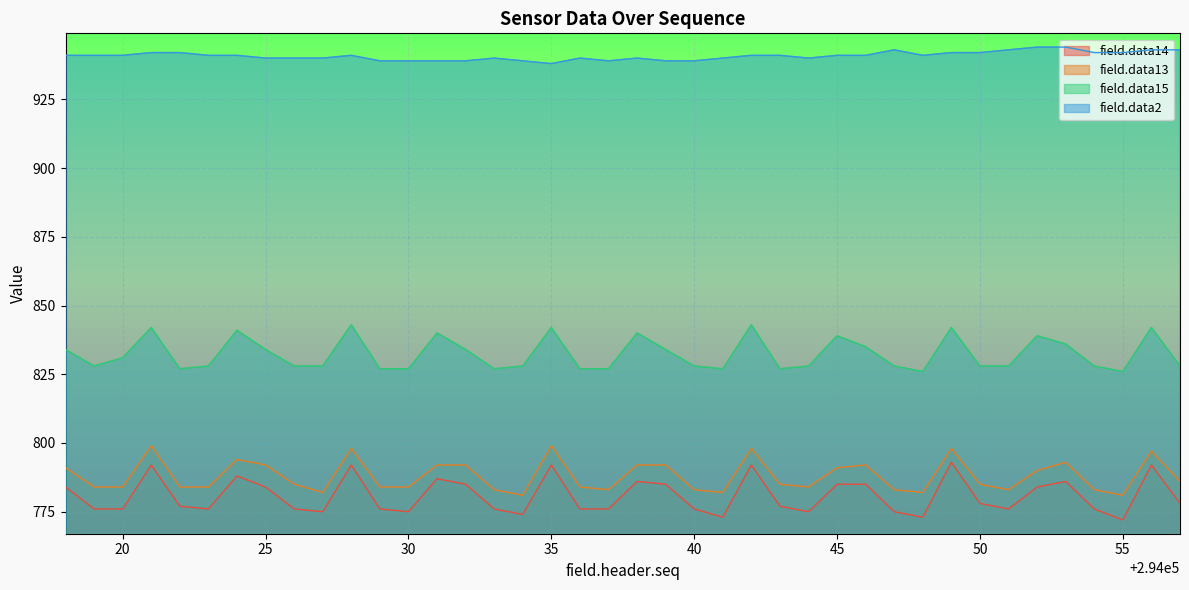

Reading right to left, transcribe all the data shown in this chart.

field.data14: 778	792	772	776	786	784	776	778	793	773	775	785	785	775	777	792	773	776	785	786	776	776	792	774	776	785	787	775	776	792	775	776	784	788	776	777	792	776	776	784
field.data13: 786	797	781	783	793	790	783	785	798	782	783	792	791	784	785	798	782	783	792	792	783	784	799	781	783	792	792	784	784	798	782	785	792	794	784	784	799	784	784	791
field.data15: 828	842	826	828	836	839	828	828	842	826	828	835	839	828	827	843	827	828	834	840	827	827	842	828	827	834	840	827	827	843	828	828	834	841	828	827	842	831	828	834
field.data2: 943	943	942	942	944	944	943	942	942	941	943	941	941	940	941	941	940	939	939	940	939	940	938	939	940	939	939	939	939	941	940	940	940	941	941	942	942	941	941	941